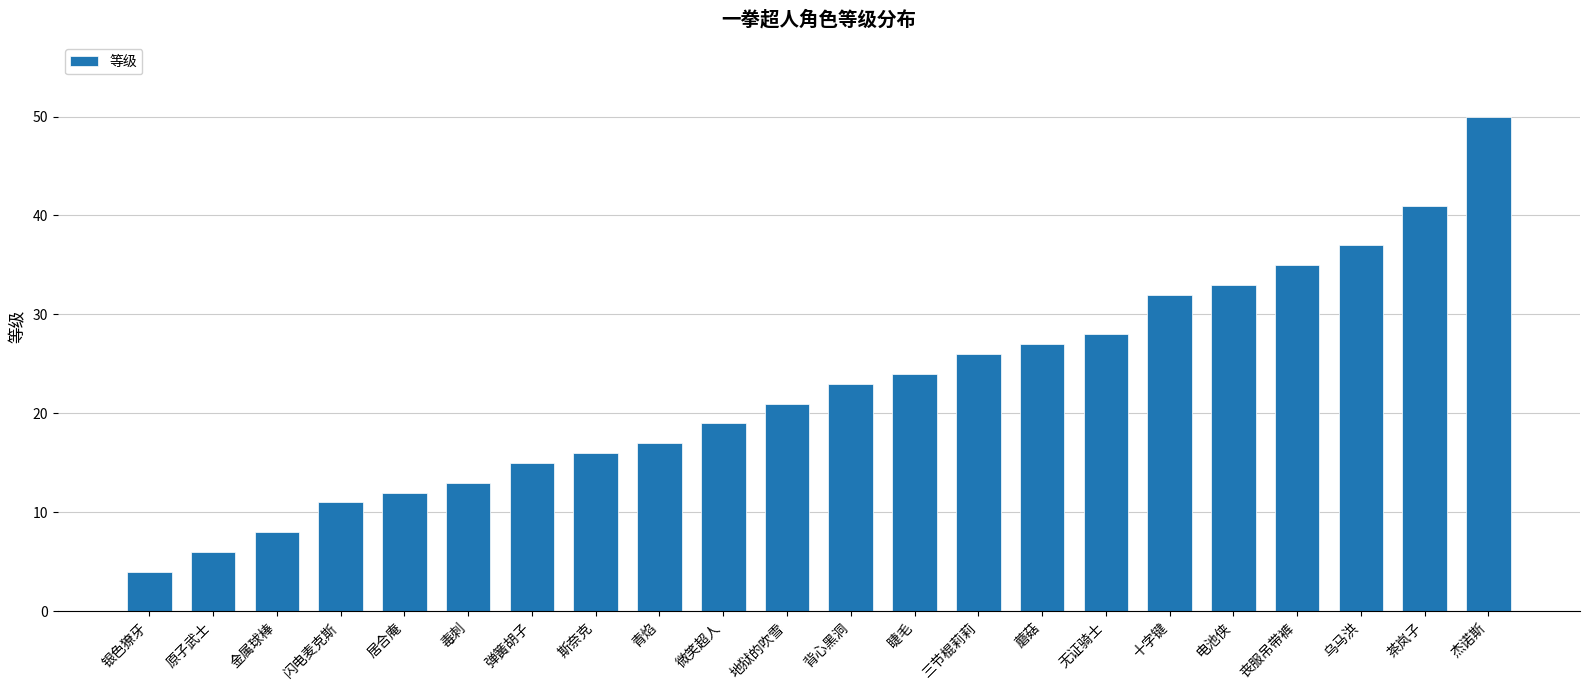

Rank the categories by value from lowest to highest.

银色獠牙, 原子武士, 金属球棒, 闪电麦克斯, 居合庵, 毒刺, 弹簧胡子, 斯奈克, 青焰, 微笑超人, 地狱的吹雪, 背心黑洞, 睫毛, 三节棍莉莉, 蘑菇, 无证骑士, 十字键, 电池侠, 丧服吊带裤, 乌马洪, 茶岚子, 杰诺斯